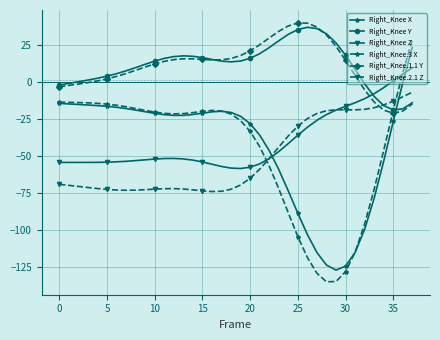

What is the value of the Right_Knee.3 X point at the 19th from the left?

-21.9